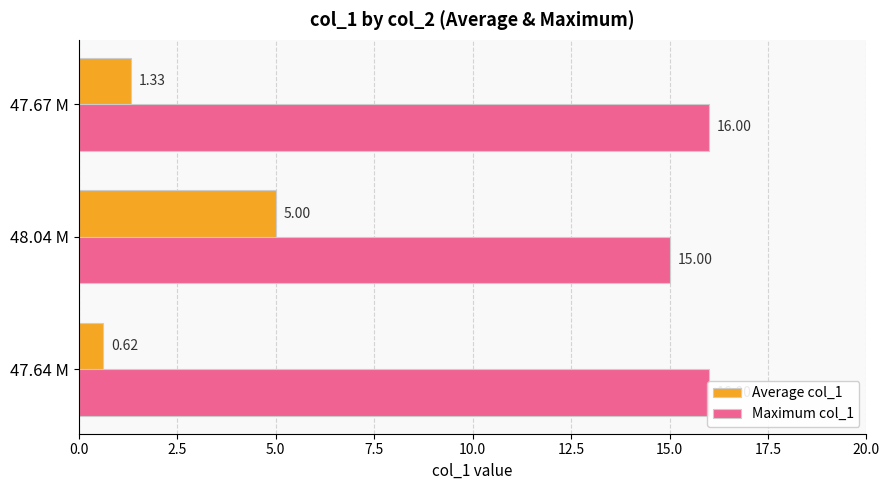

Which series has the largest range (max minus min)?

Average col_1